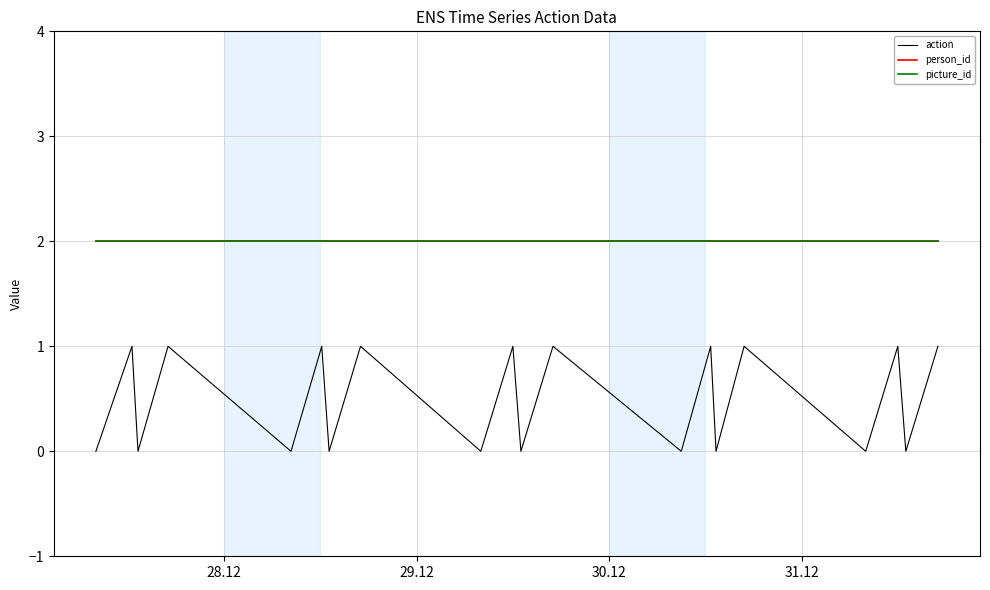

Where is person_id nearest to the value 2?

28.12